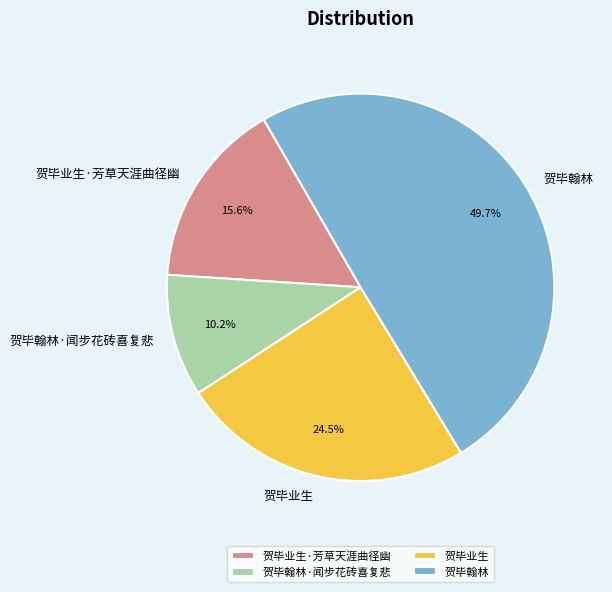

Rank the categories by value from lowest to highest.

贺毕翰林·闻步花砖喜复悲, 贺毕业生·芳草天涯曲径幽, 贺毕业生, 贺毕翰林